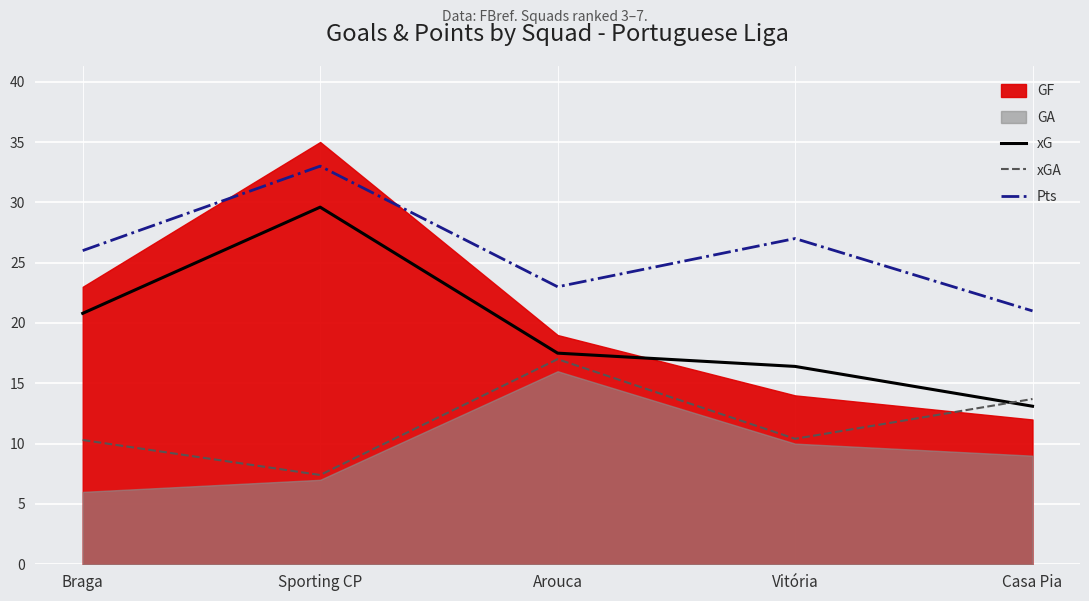

Is it true that xG equals 20.8 at Braga?

True